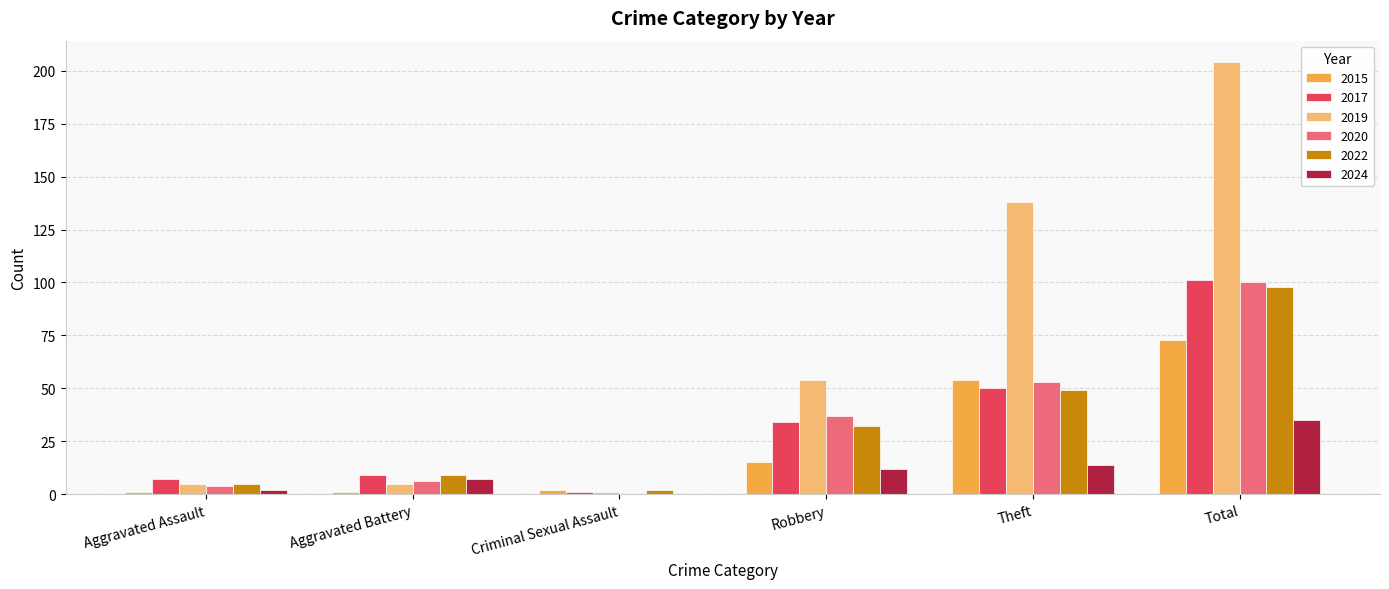

Which series has the largest total across all categories?

2019